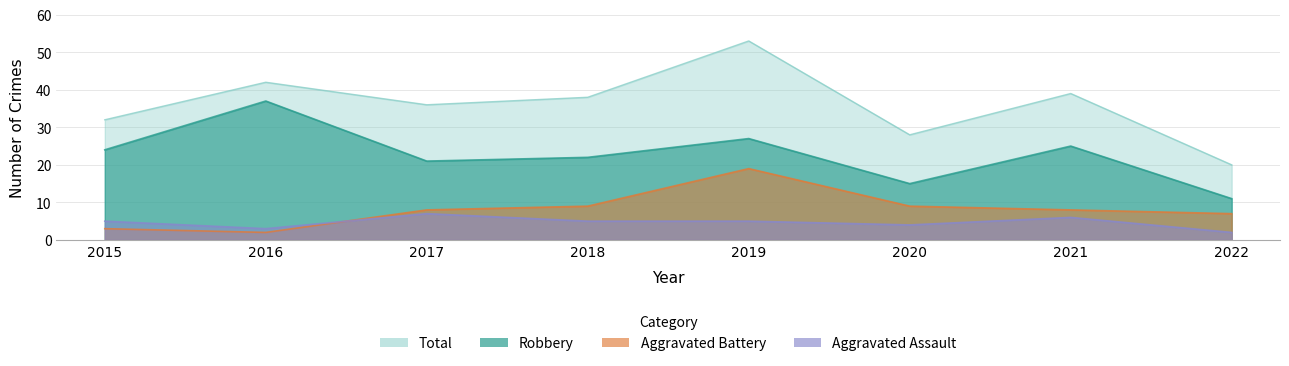

How many data points in Aggravated Battery are above 8?

3